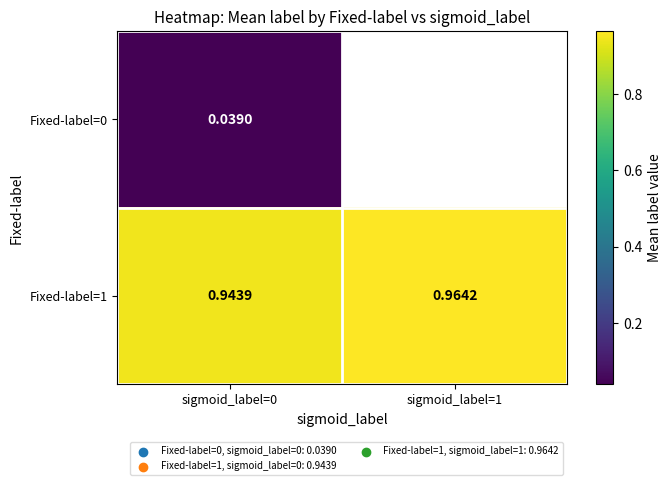

Is the value of Fixed-label=1 at sigmoid_label=0 greater than the value of Fixed-label=0 at sigmoid_label=0?

Yes